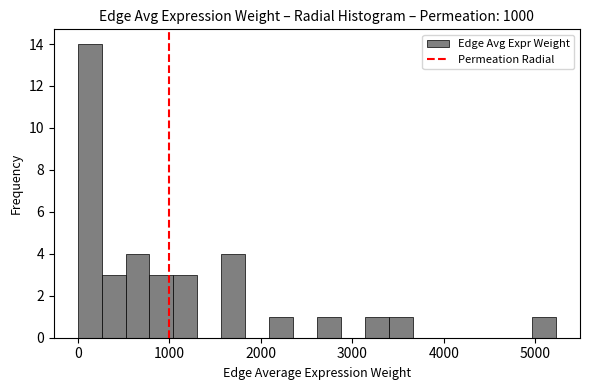

Around what value on the x-axis is the tallest bar? Give the approximate position of its centre, as read against the axis.

100